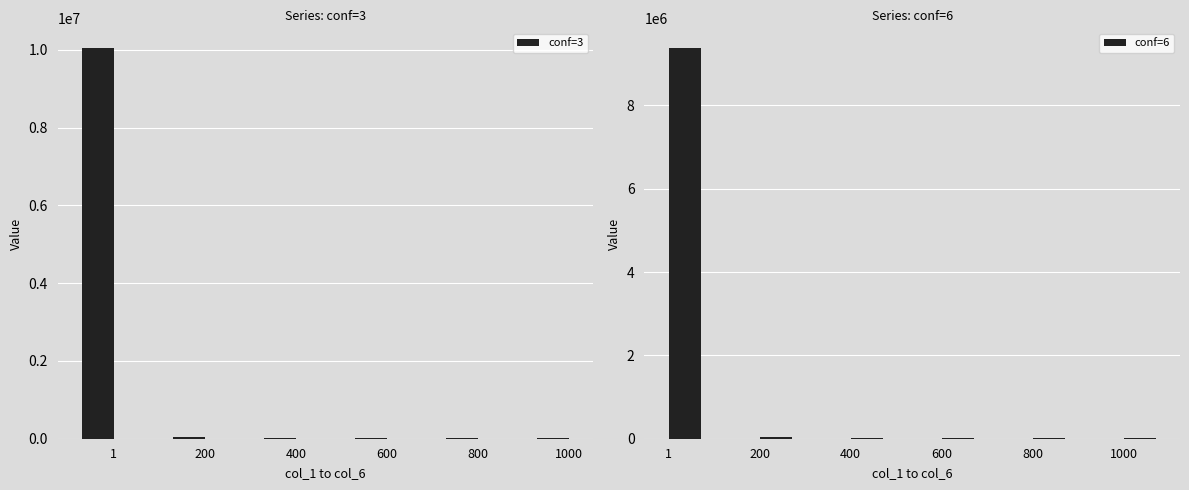

True or false: conf=6 has a value of 17465.3 at 600.

True